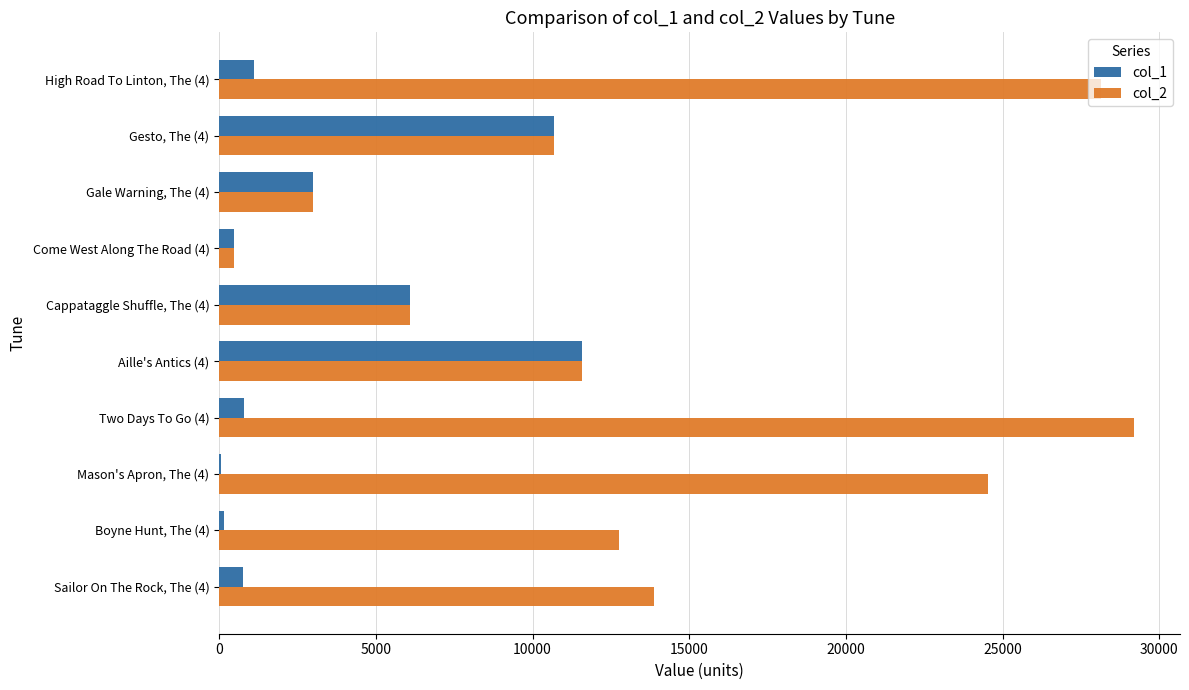

Is the value of col_2 at Gesto, The (4) greater than the value of col_1 at Come West Along The Road (4)?

Yes